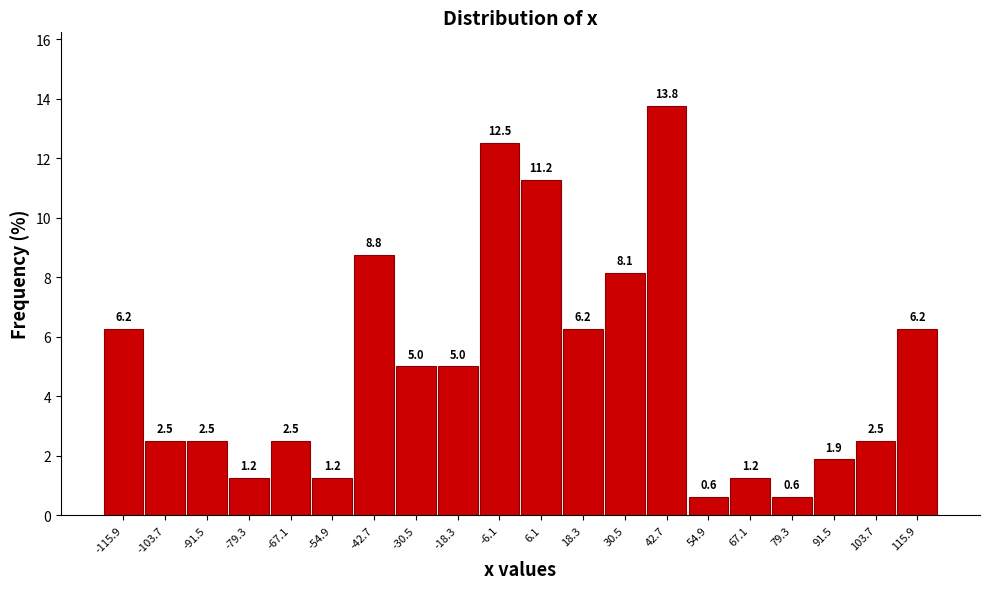

Over which range of the x-axis is the bar tallest?

36.6 to 48.8